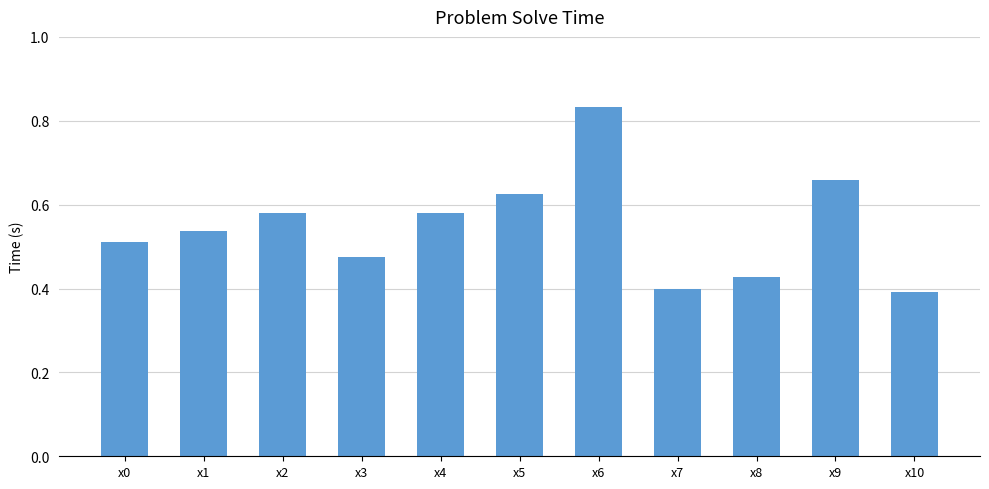

What is the sum of all values?

6.0